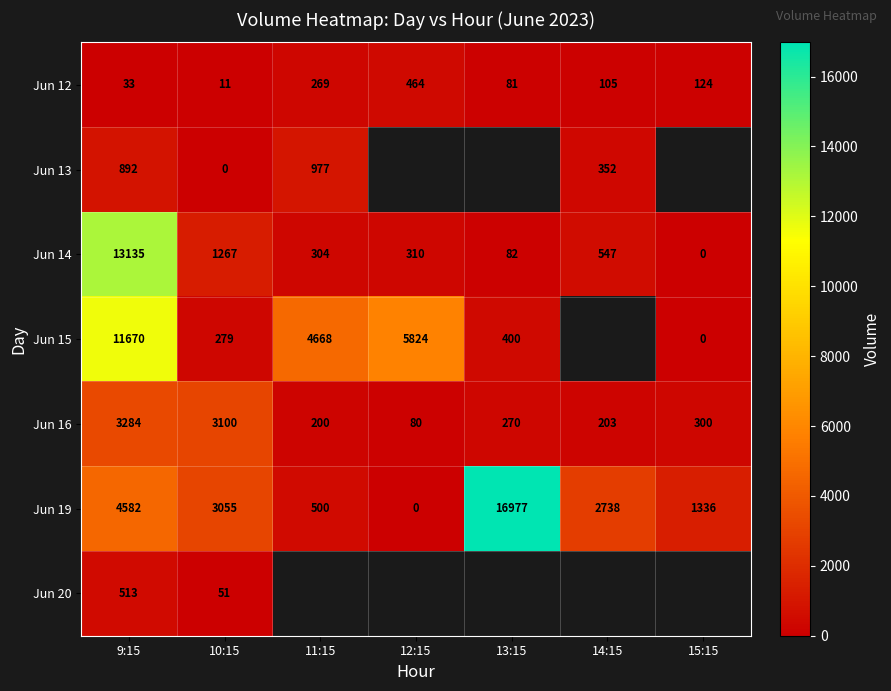

Is the value of Jun 12 at 13:15 greater than the value of Jun 15 at 12:15?

No